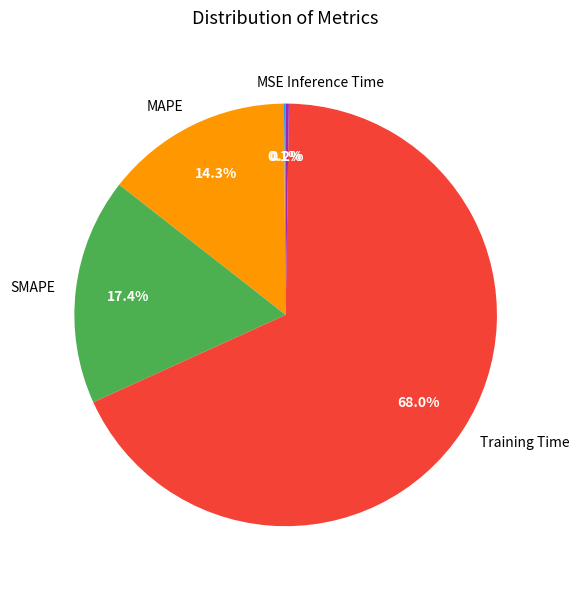

How much of the chart is everything except MAPE?

85.7%